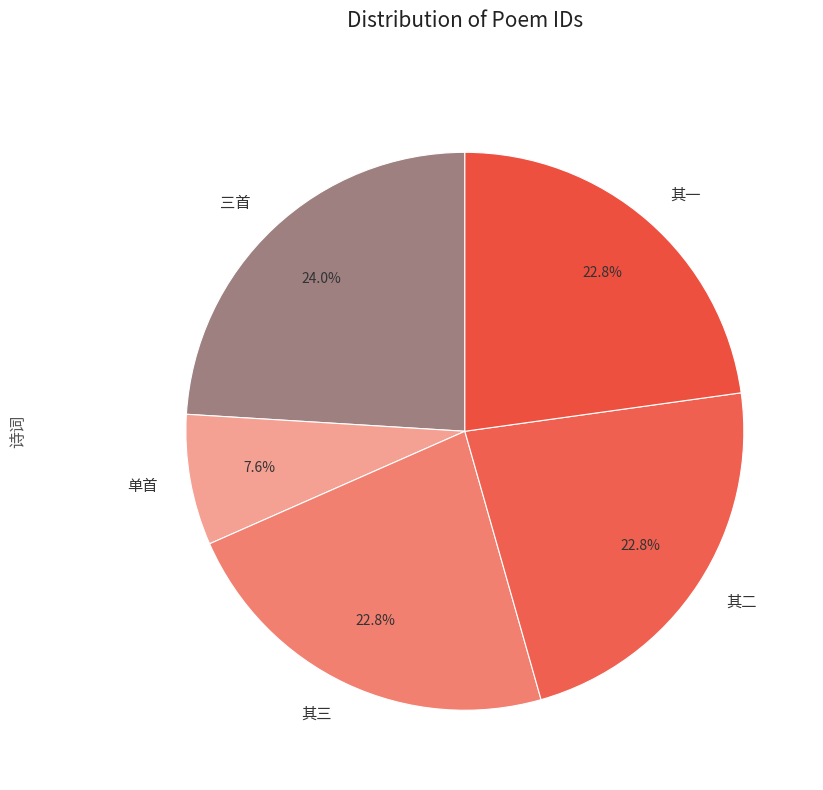

Does any single category account for the majority?

No